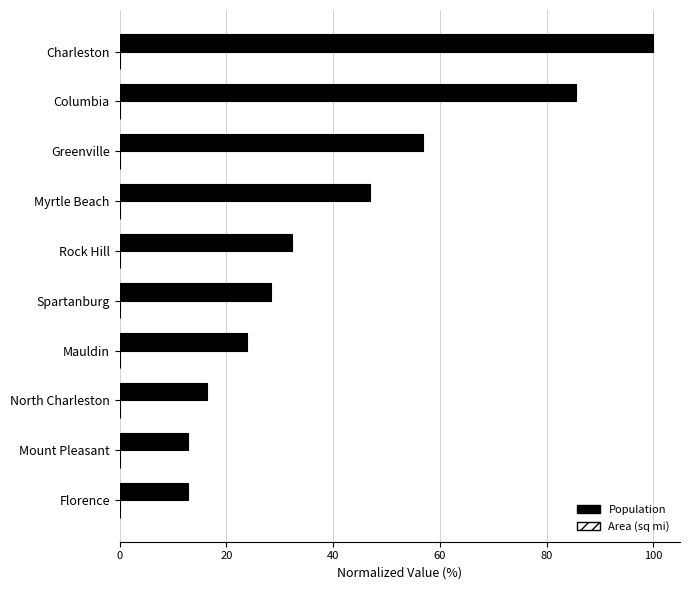

Which series has the widest spread of values?

Population